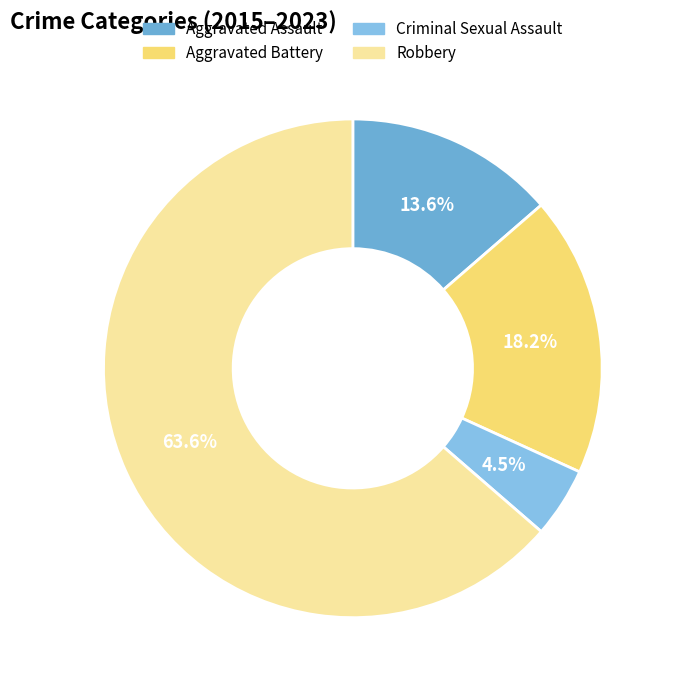

Does Robbery account for over 50% of the chart?

Yes